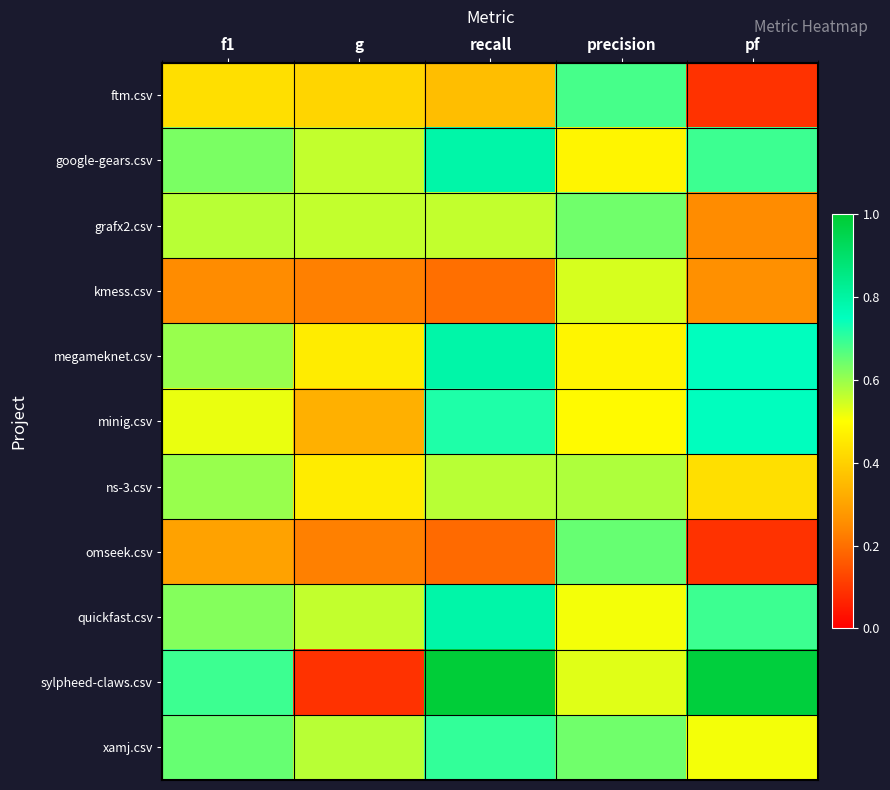

What is the difference between the highest and lowest values at recall?

0.8